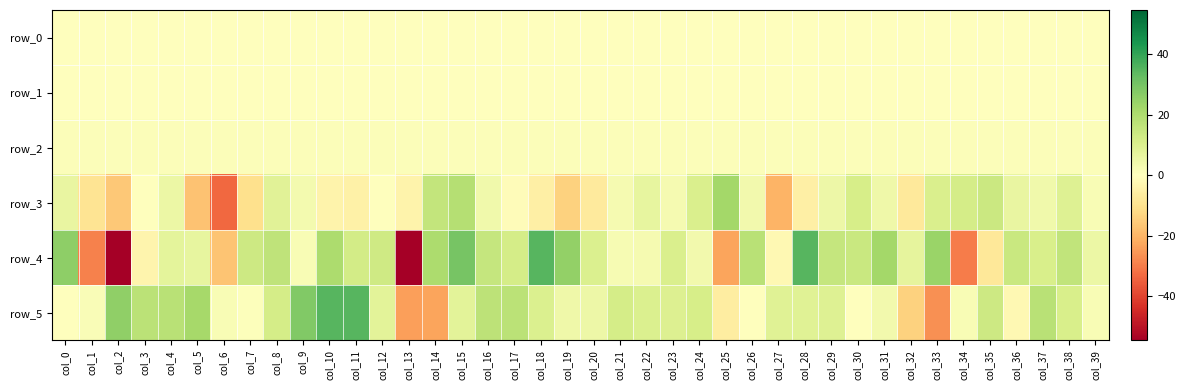

True or false: row_1 has a value of 0.1 at col_32.

False